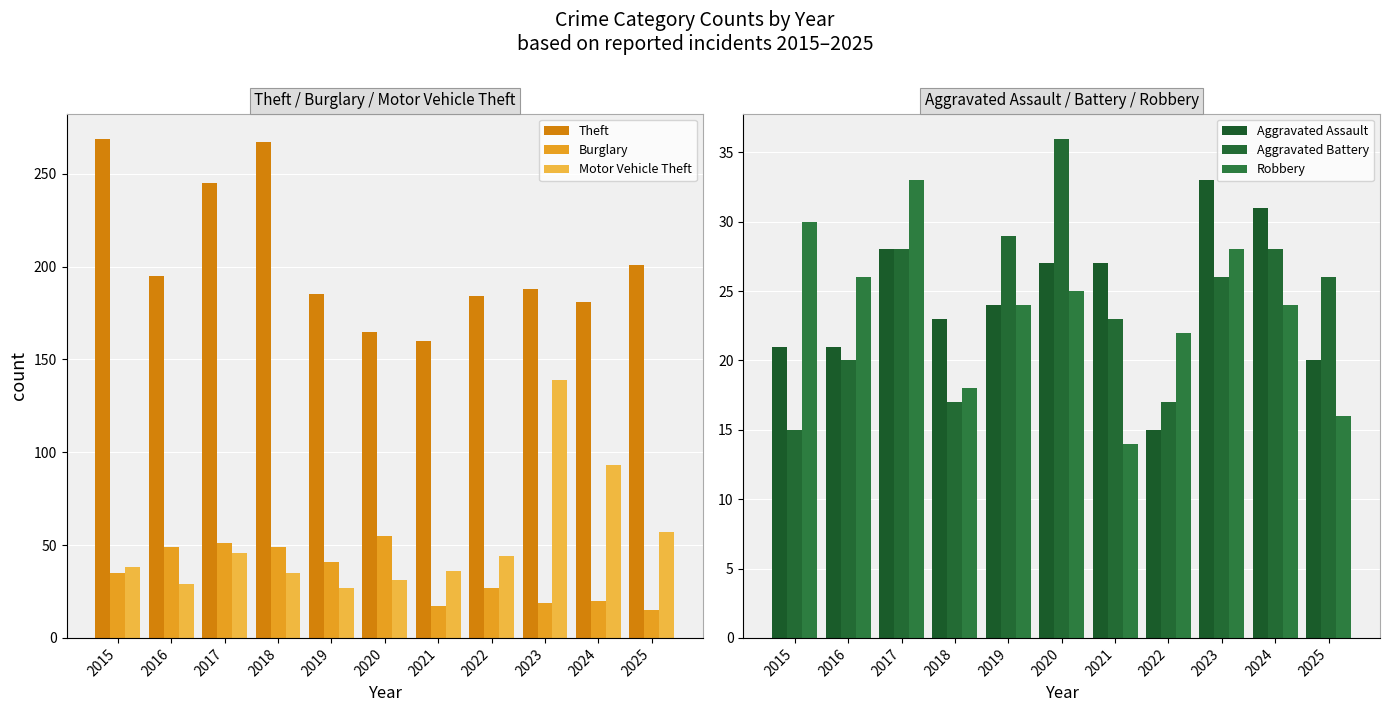

The value of Robbery at 2020 is 25. True or false?

True